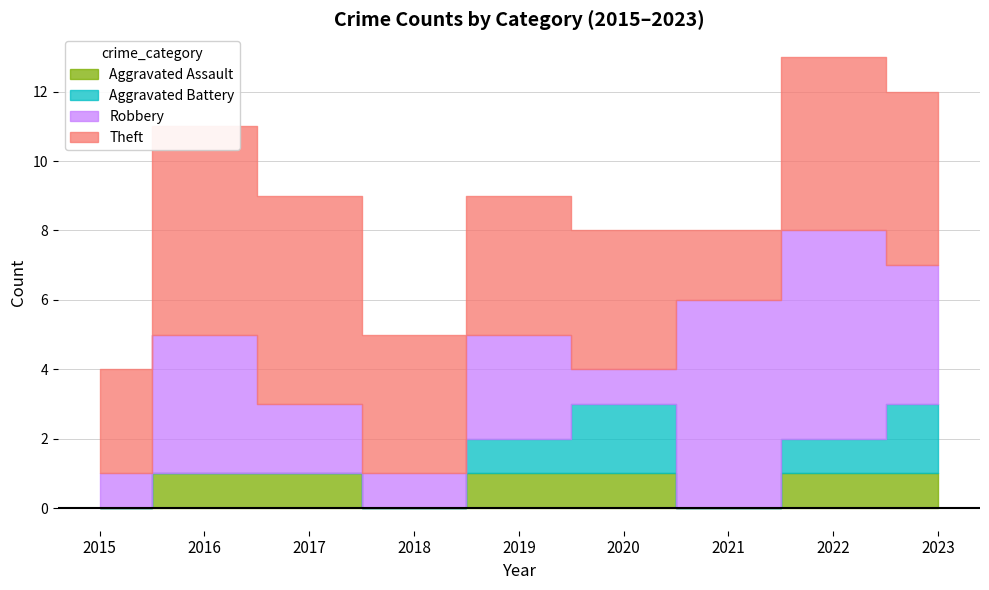

Reading left to right, transcribe all the data shown in this chart.

Aggravated Assault: 0	1	1	0	1	1	0	1	1
Aggravated Battery: 0	0	0	0	1	2	0	1	2
Robbery: 1	4	2	1	3	1	6	6	4
Theft: 3	6	6	4	4	4	2	5	5